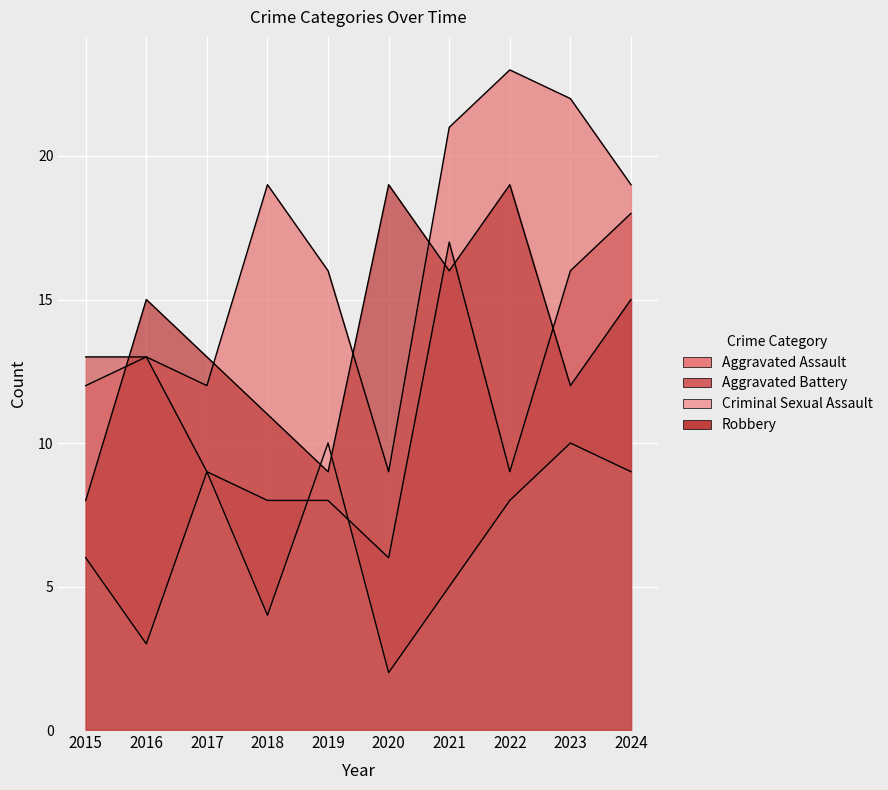

True or false: Aggravated Assault has a value of 33 at 2018.

False